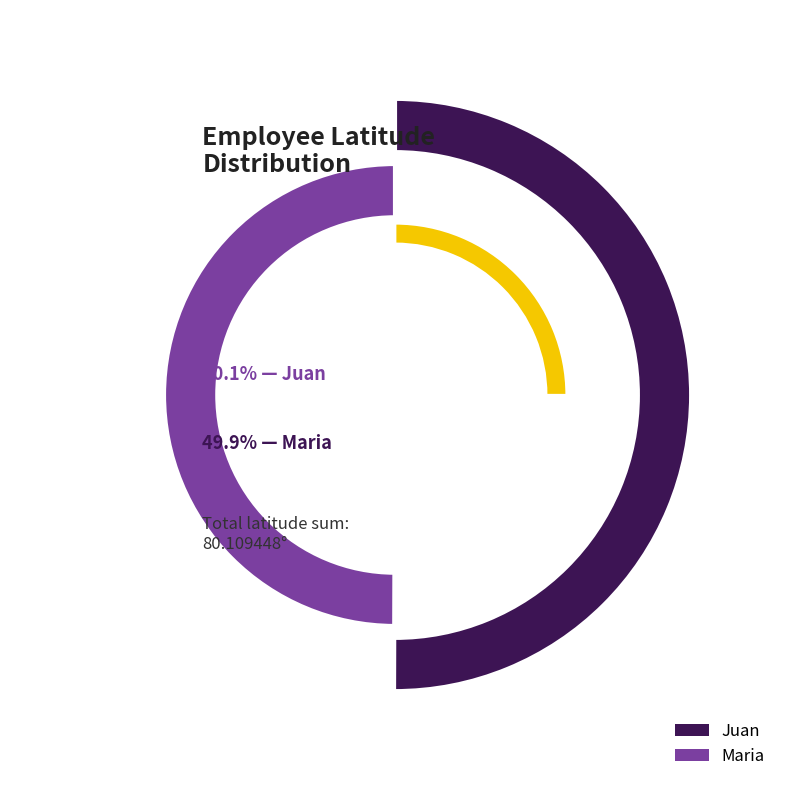

The Juan slice represents 61% of the pie. True or false?

False